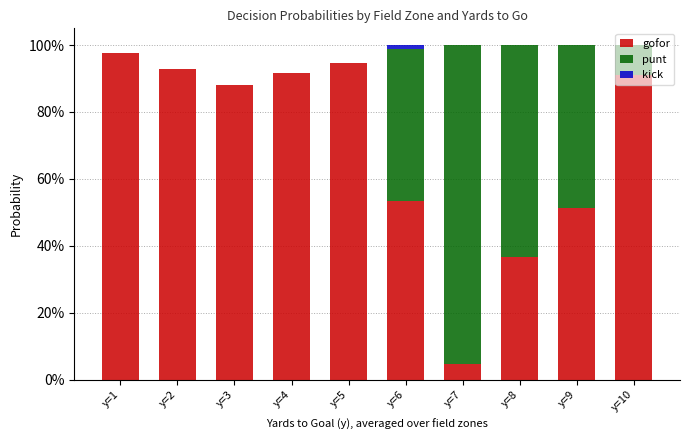

What are all the series names shown in the legend?

gofor, punt, kick